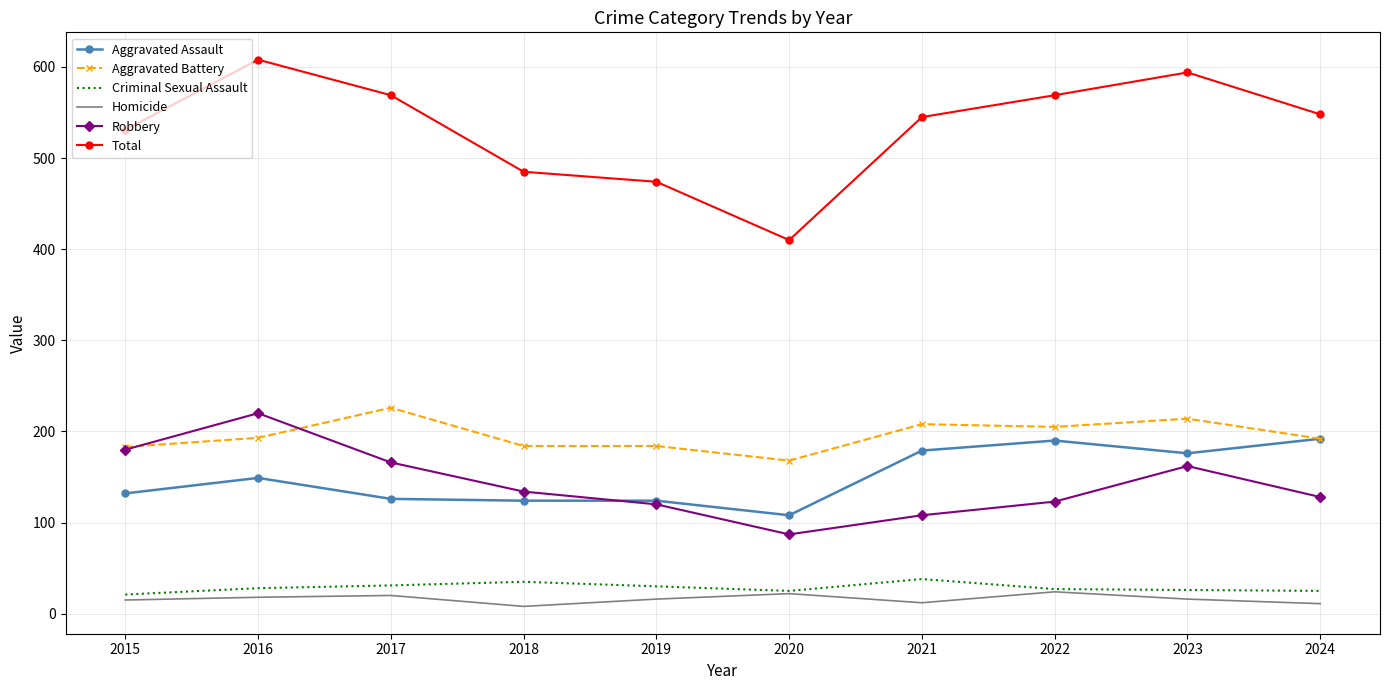

True or false: Criminal Sexual Assault and Aggravated Battery cross at least once.

False